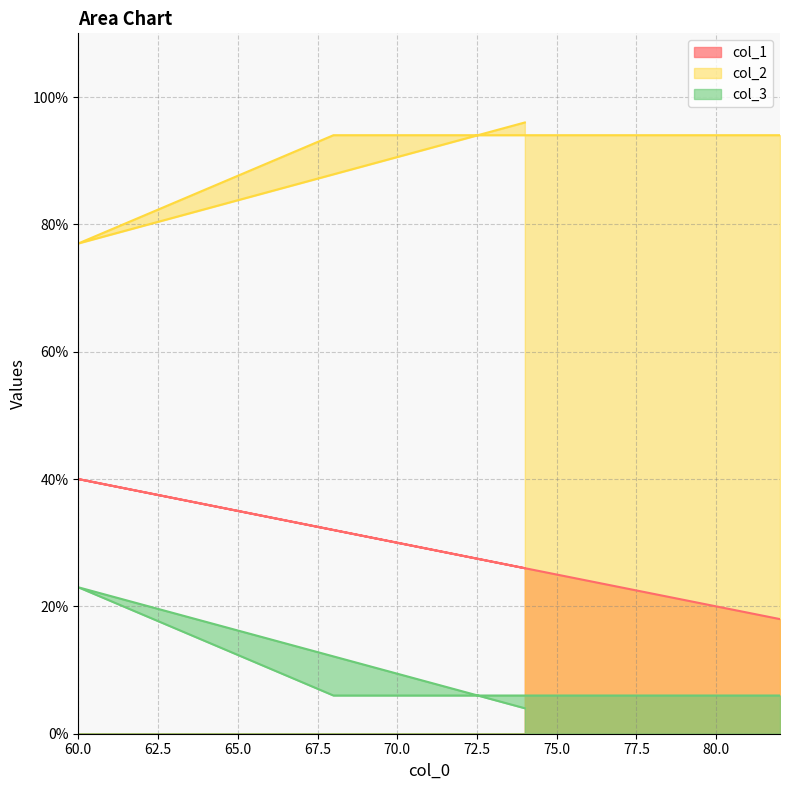

Reading left to right, list all the values displayed in this chart.

col_1: 18	32	40	26
col_2: 94	94	77	96
col_3: 6	6	23	4